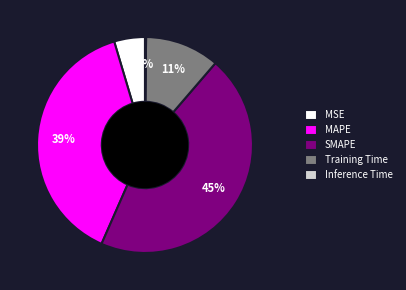

What percentage is the SMAPE slice, to the nearest percent?

45%